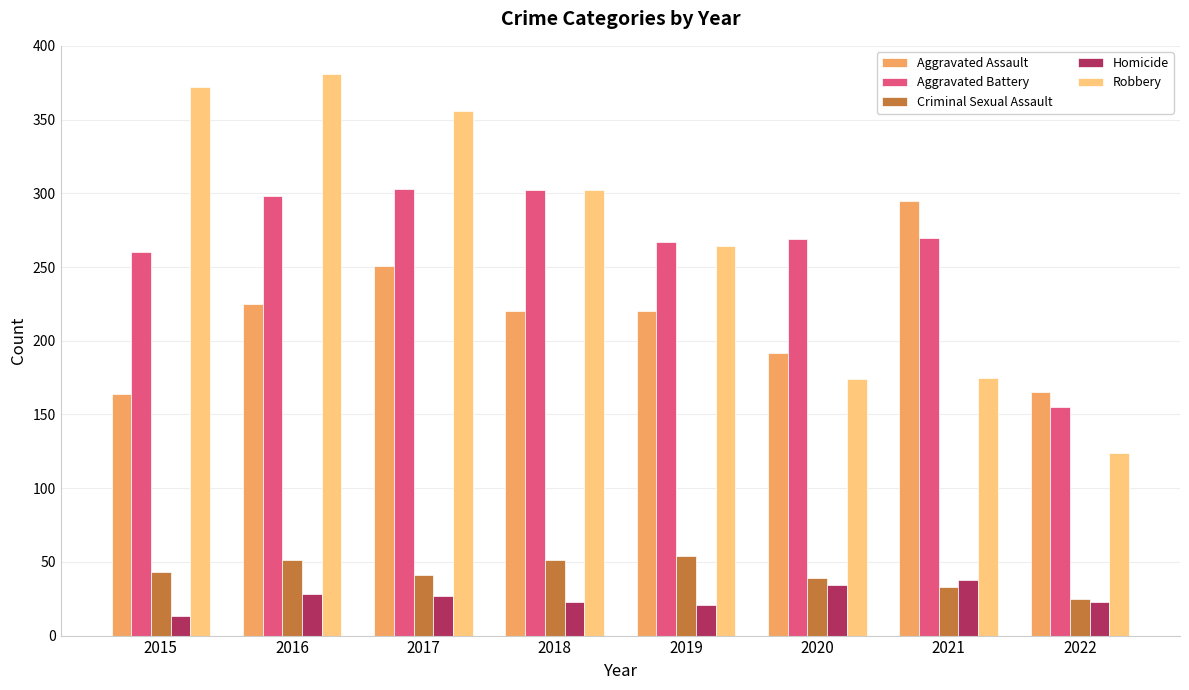

What is the total value across all series at 2016?

983